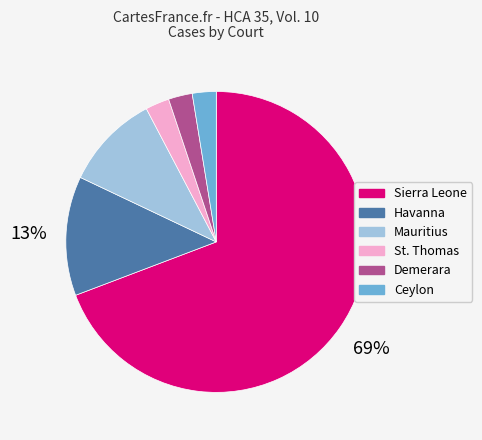

The Sierra Leone slice represents 75% of the pie. True or false?

False